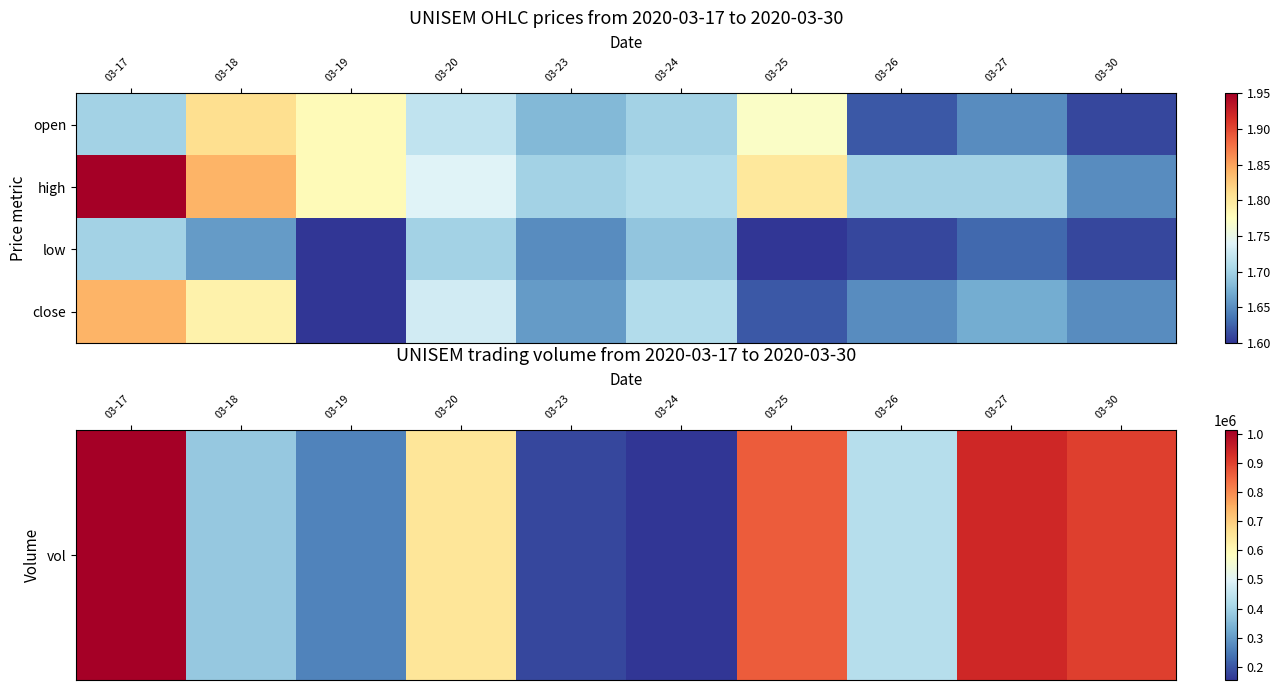

At which category is the sum across all series the highest?

03-17